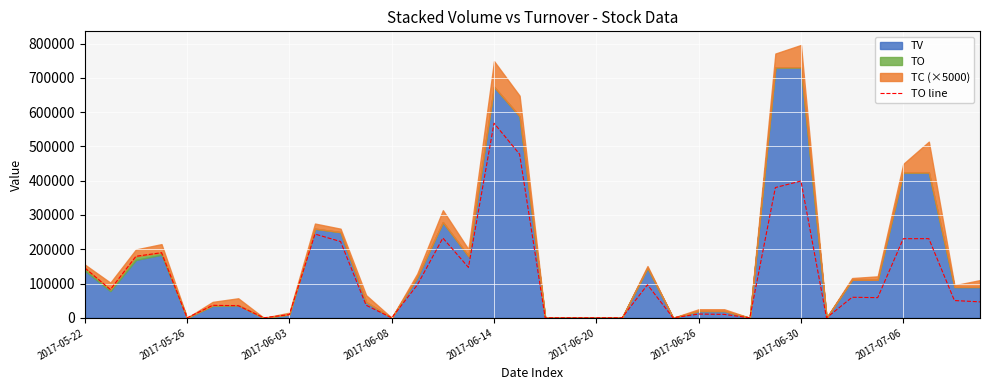

The chart shows a value of 49415 at 11. True or false?

False